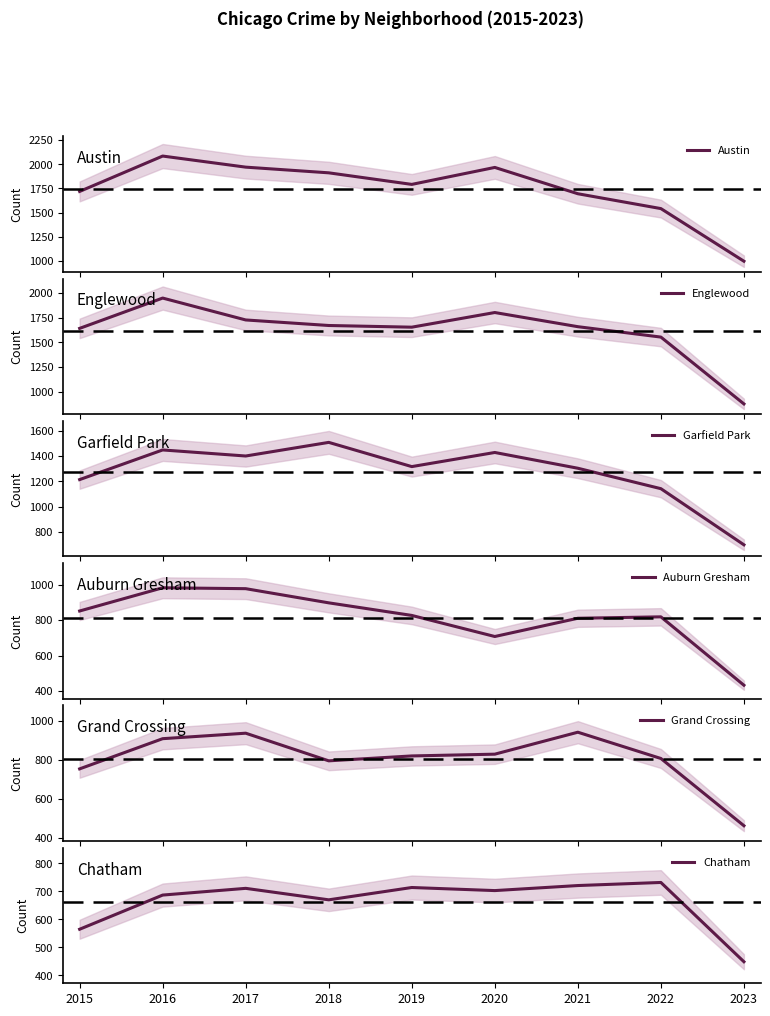

Reading left to right, list all the values displayed in this chart.

Austin: 2015=1719	2016=2086	2017=1971	2018=1912	2019=1792	2020=1968	2021=1695	2022=1541	2023=995
Englewood: 2015=1642	2016=1948	2017=1727	2018=1671	2019=1654	2020=1802	2021=1659	2022=1554	2023=879
Garfield Park: 2015=1214	2016=1449	2017=1401	2018=1509	2019=1317	2020=1429	2021=1304	2022=1142	2023=697
Auburn Gresham: 2015=852	2016=983	2017=978	2018=898	2019=827	2020=708	2021=811	2022=819	2023=433
Grand Crossing: 2015=754	2016=908	2017=936	2018=795	2019=820	2020=829	2021=941	2022=807	2023=464
Chatham: 2015=565	2016=687	2017=711	2018=670	2019=714	2020=703	2021=721	2022=732	2023=449